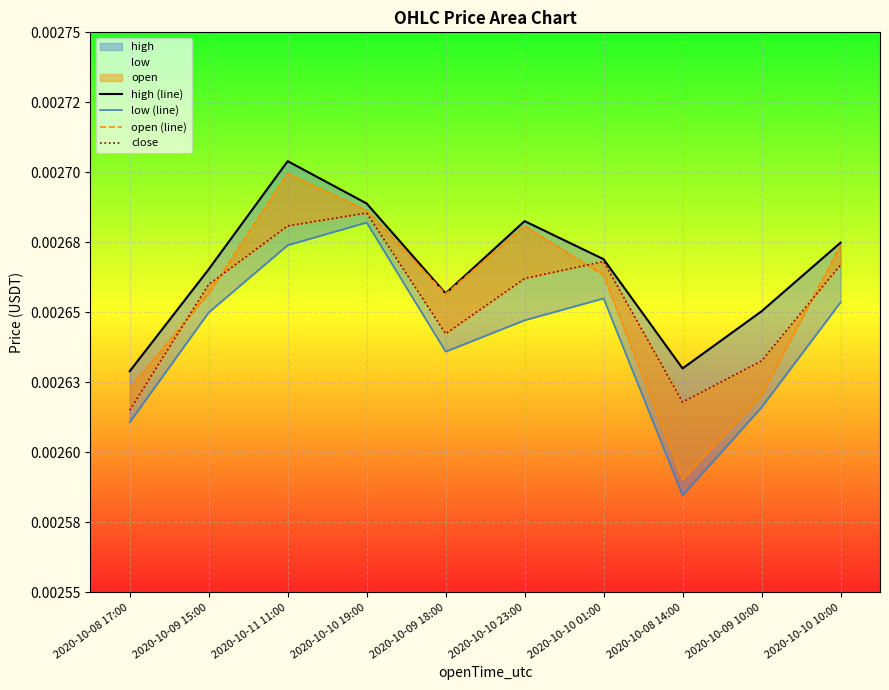

What is the label of the 2nd point from the right?

2020-10-09 10:00